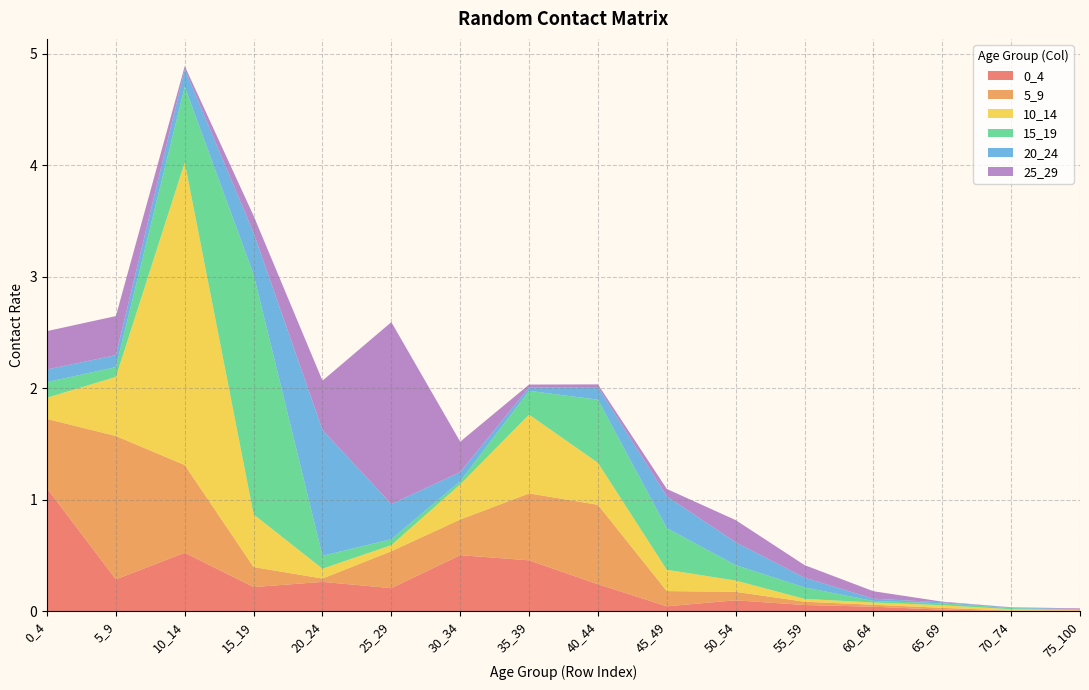

Reading left to right, list all the values displayed in this chart.

0_4: 1.1	0.3	0.5	0.2	0.3	0.2	0.5	0.5	0.2	0.0	0.1	0.1	0.0	0.0	0.0	0.0
5_9: 0.6	1.3	0.8	0.2	0.0	0.3	0.3	0.6	0.7	0.1	0.1	0.0	0.0	0.0	0.0	0.0
10_14: 0.2	0.5	2.7	0.5	0.1	0.1	0.3	0.7	0.4	0.2	0.1	0.0	0.0	0.0	0.0	0.0
15_19: 0.1	0.1	0.7	2.2	0.1	0.1	0.0	0.2	0.6	0.4	0.1	0.1	0.0	0.0	0.0	0.0
20_24: 0.1	0.1	0.2	0.4	1.1	0.3	0.1	0.0	0.1	0.3	0.2	0.1	0.0	0.0	0.0	0.0
25_29: 0.3	0.4	0.0	0.2	0.4	1.6	0.3	0.0	0.0	0.1	0.2	0.1	0.1	0.0	0.0	0.0